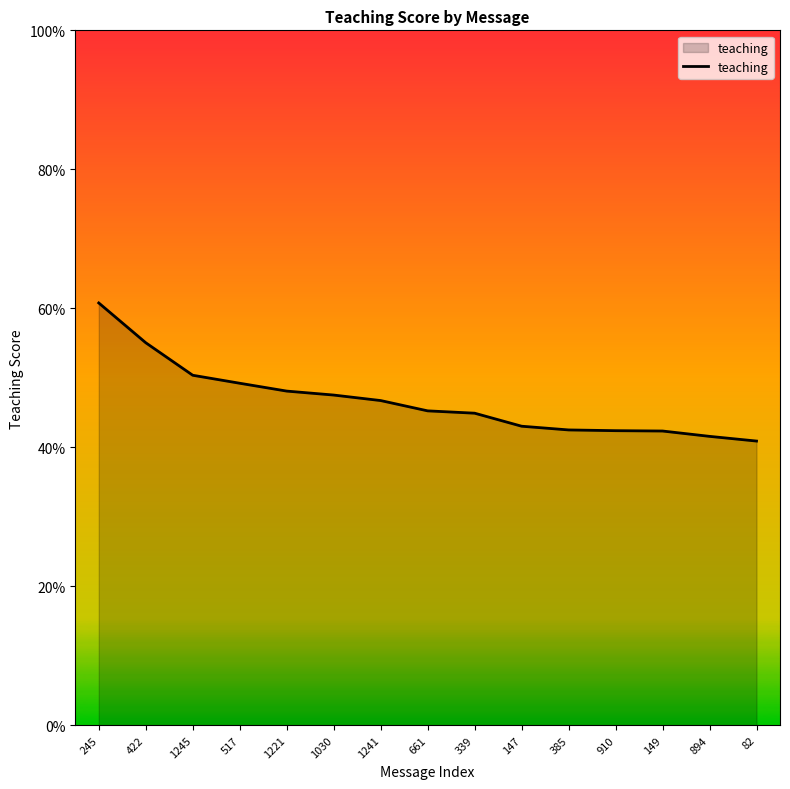

Is it true that the value at 1221 is 0.5?

True